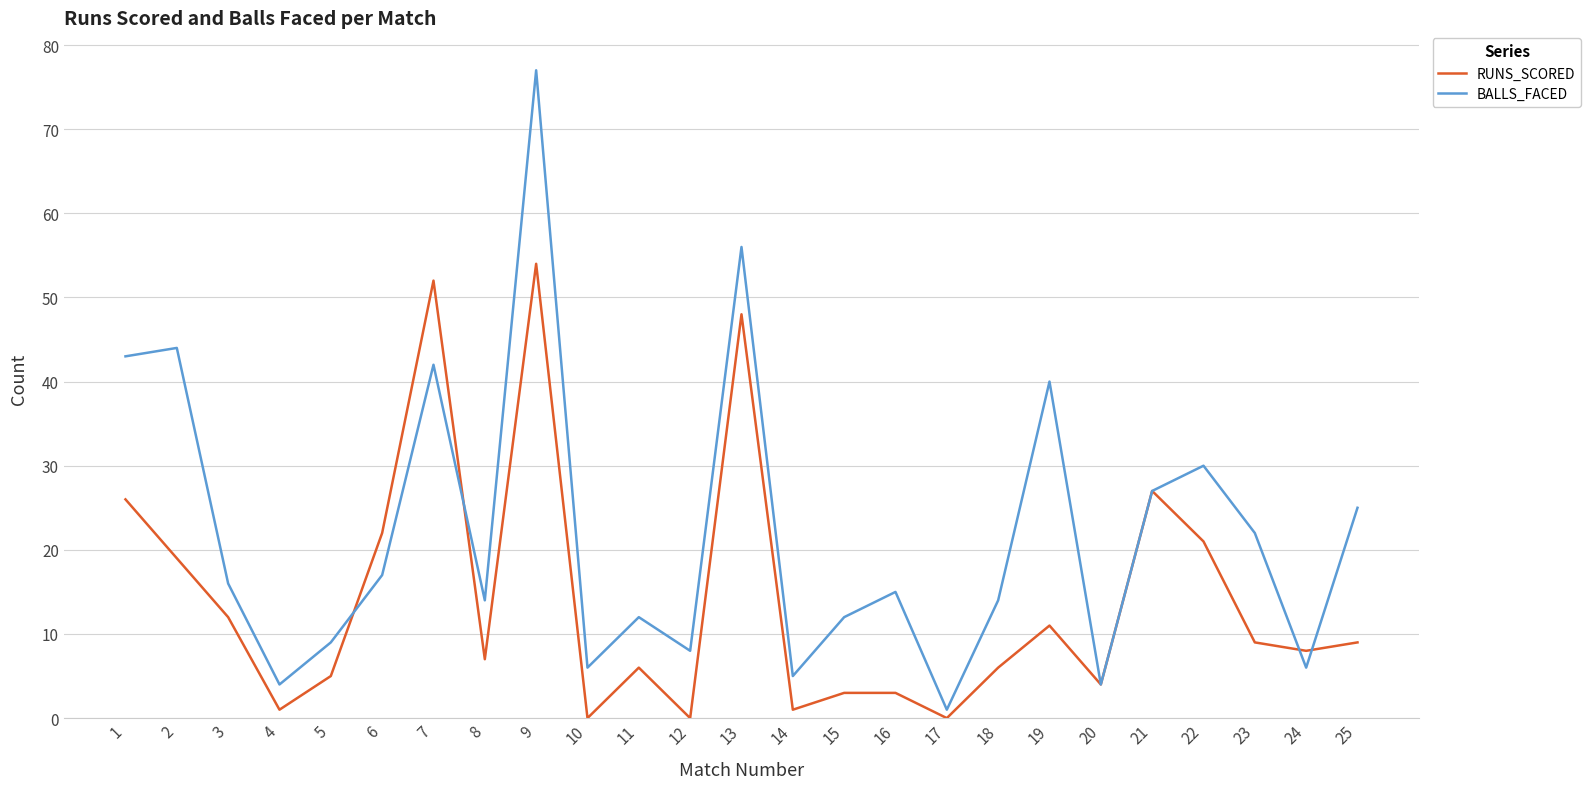

Where do BALLS_FACED and RUNS_SCORED first cross each other?

5 and 6